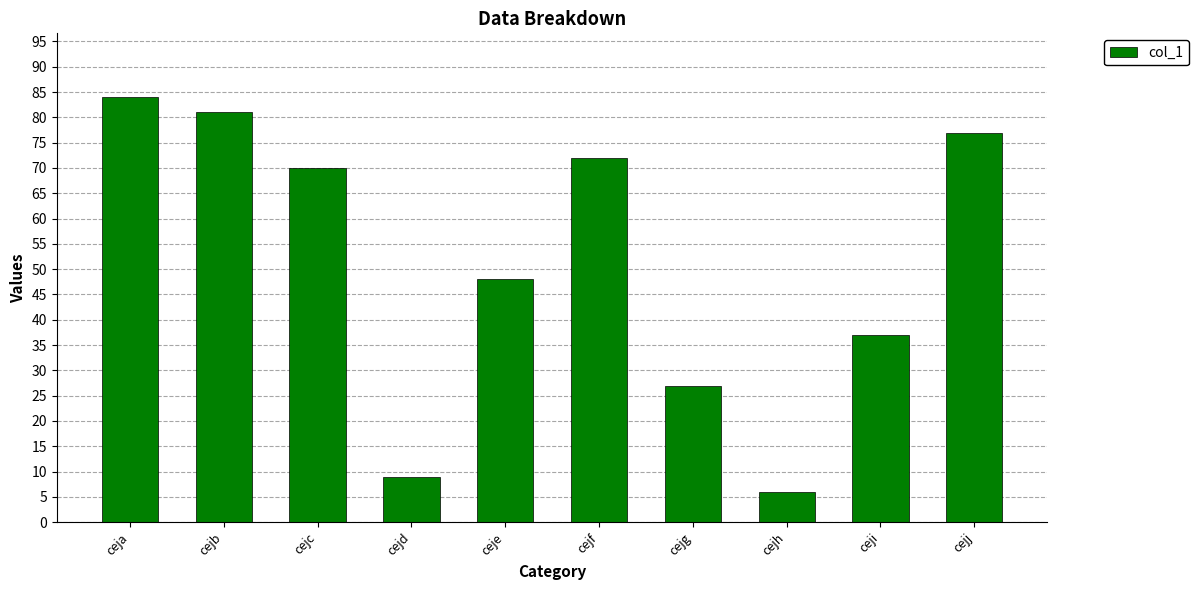

Between ceji and ceje, which is larger?

ceje